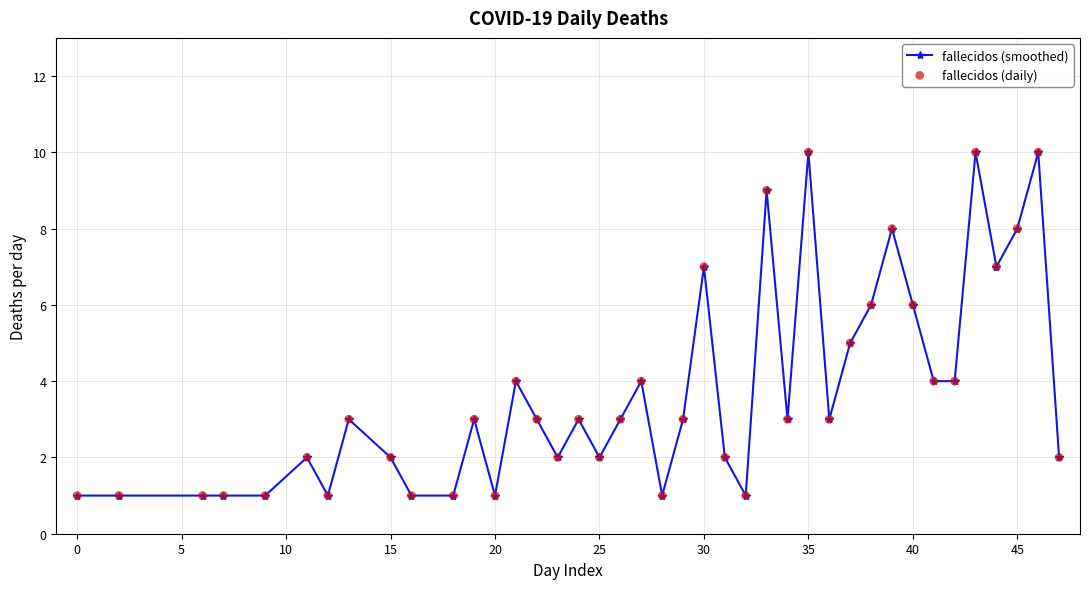

What is the difference between the second highest and second lowest values?

9